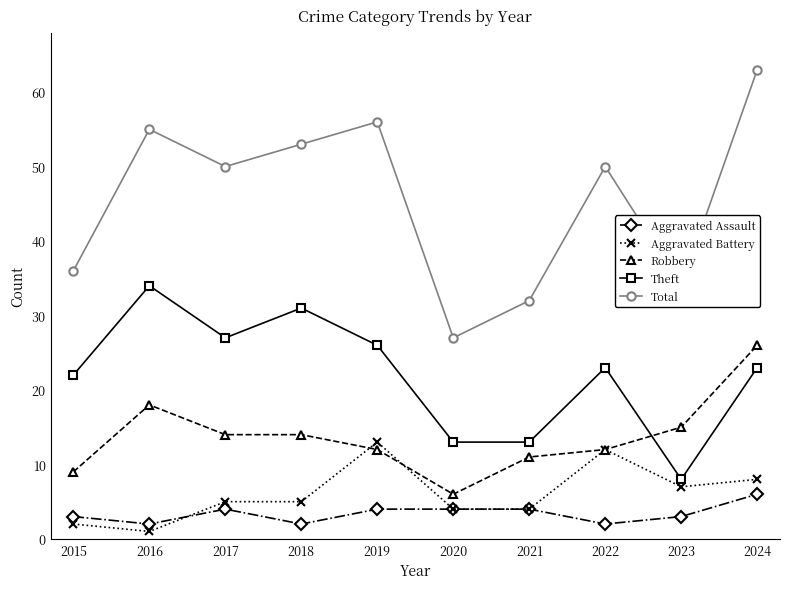

Is the value of Aggravated Assault at 2017 greater than the value of Robbery at 2015?

No